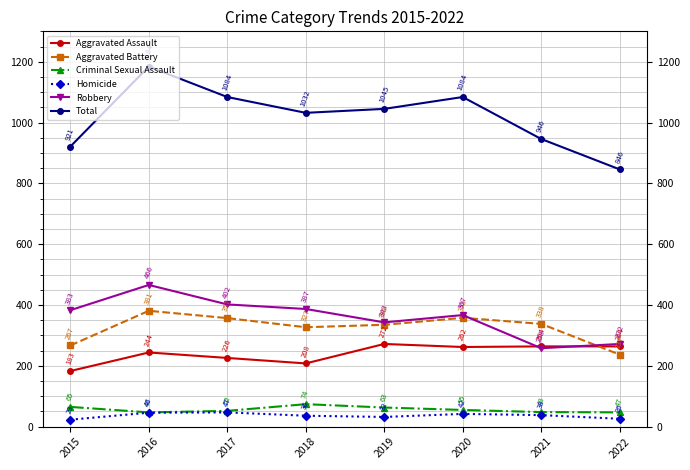

What is the value of the Aggravated Assault point at the 6th from the left?

262